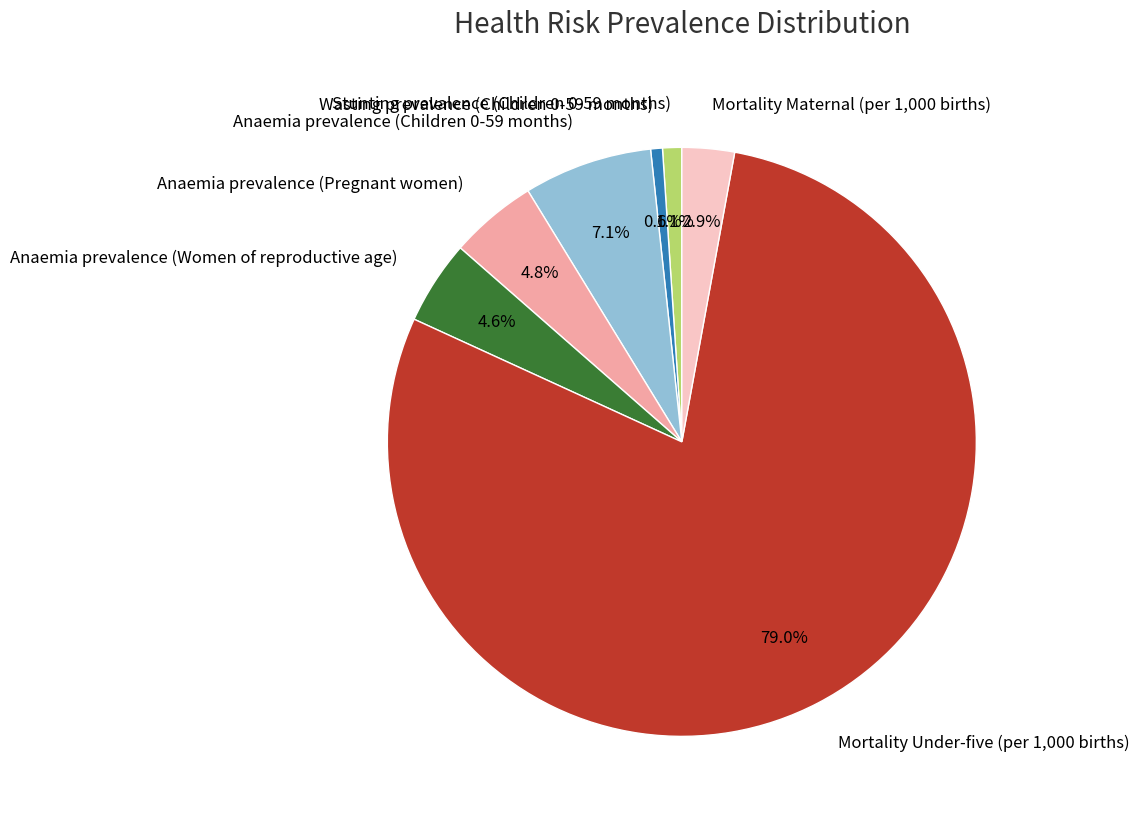

What is the largest slice in the pie chart?

Mortality Under-five (per 1,000 births)